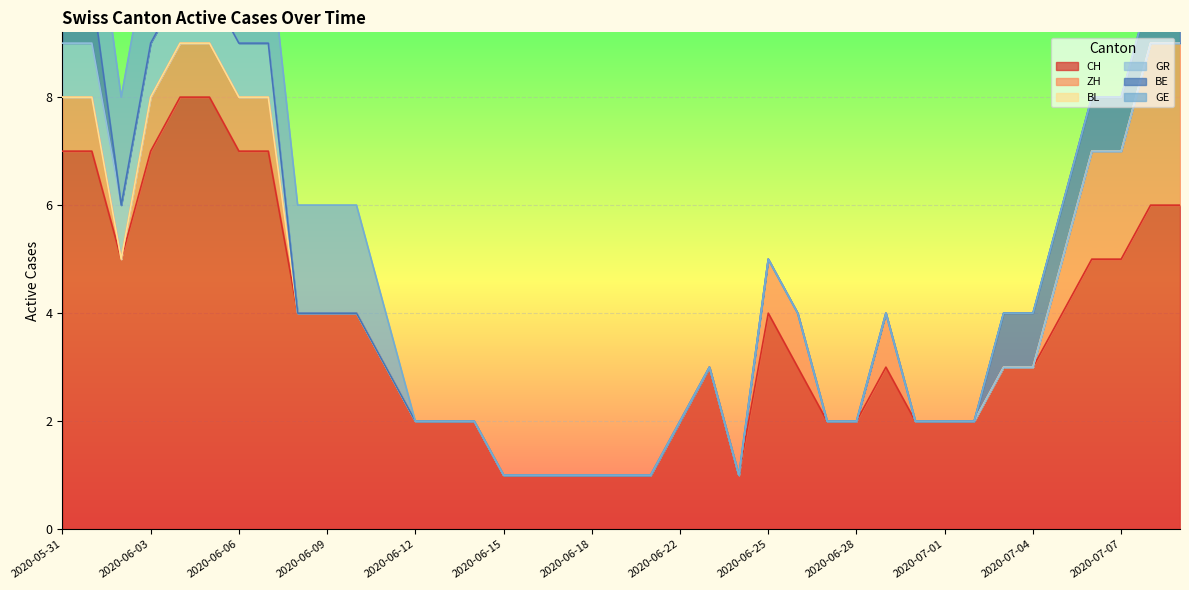

How many lines are shown in the chart?

6